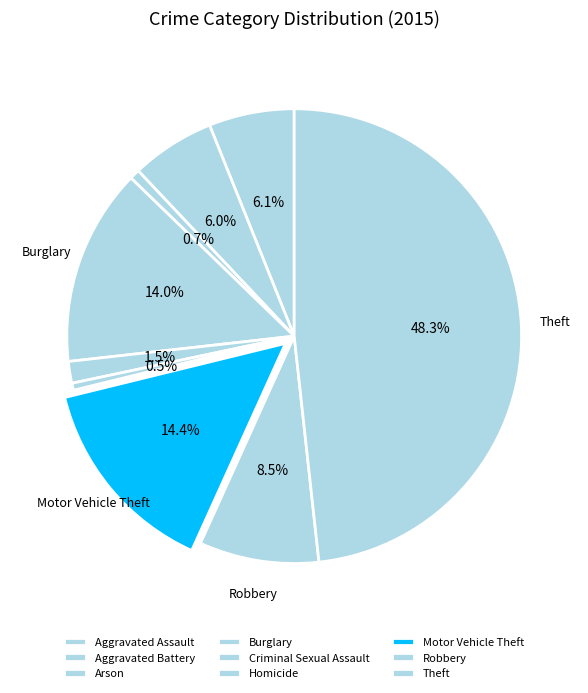

How many segments does this pie chart have?

9